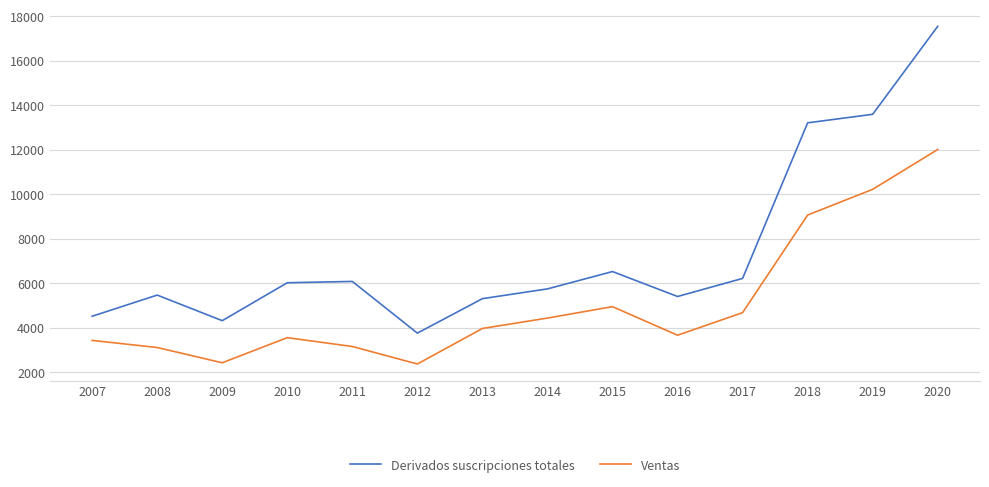

At which category does Derivados suscripciones totales reach its first local peak?

2008